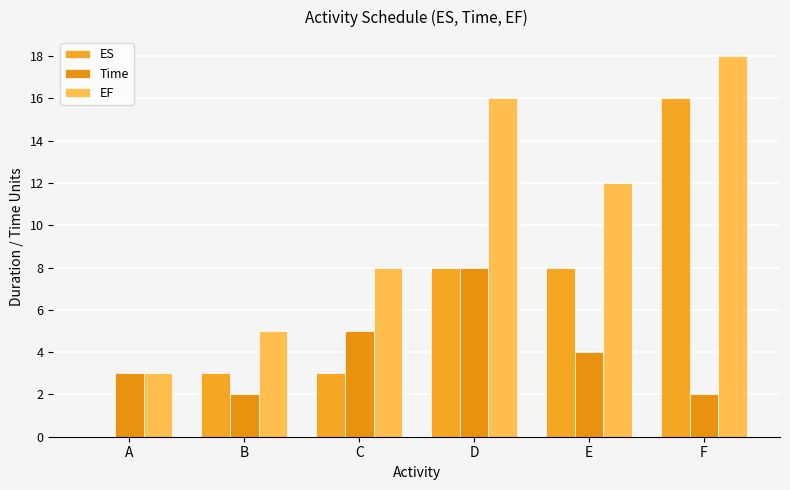

How many categories are shown in the chart?

6